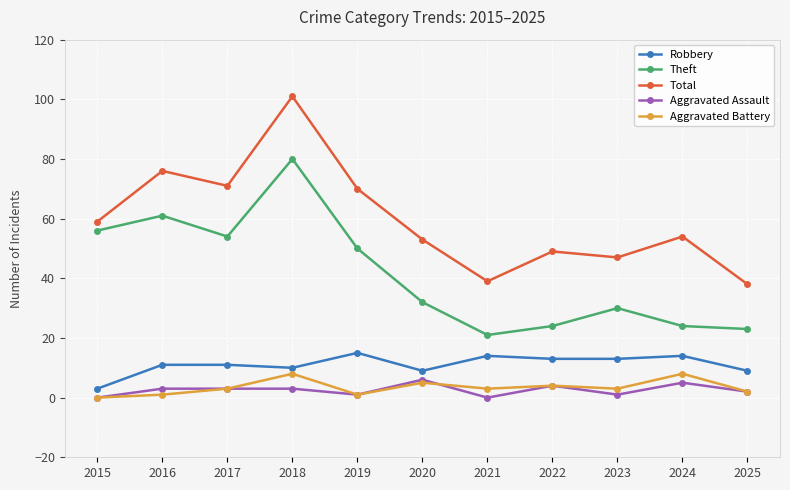

True or false: Total has more than 0 interior local peaks.

True